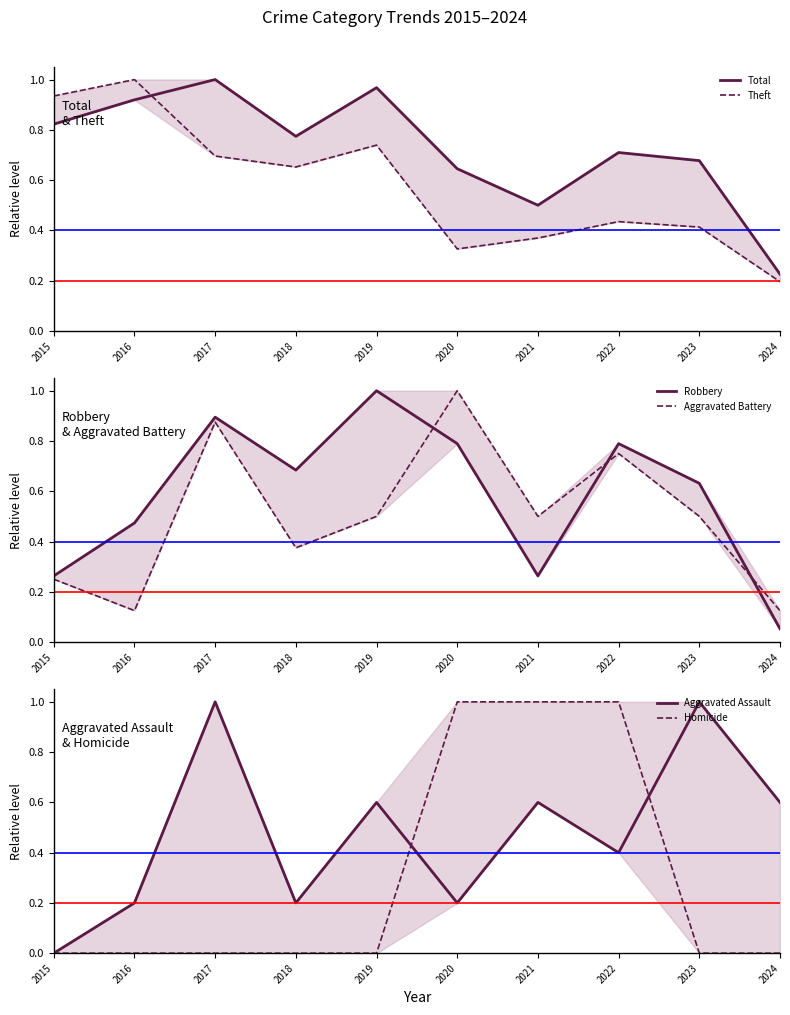

Read the Theft value at 2015.

0.9